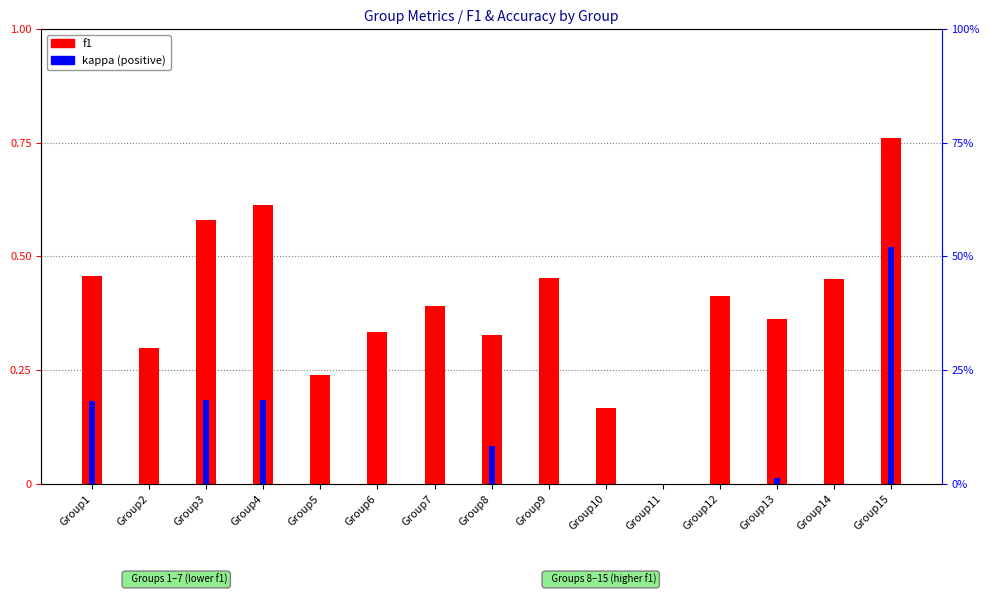

At Group10, list the series in order from smallest to largest.

kappa, f1, accuracy